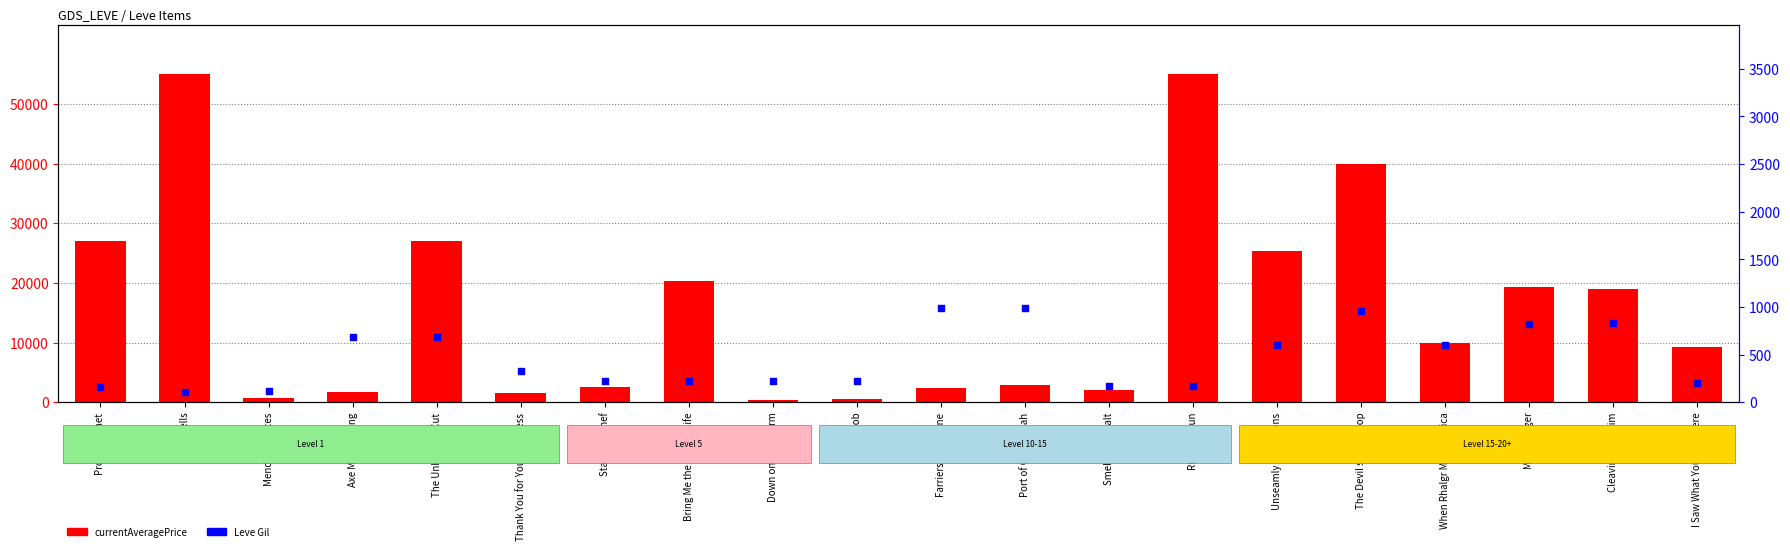

Is the value of currentAveragePrice at Proly Hatchet greater than the value of Leve Gil at Down on the Pharm?

Yes